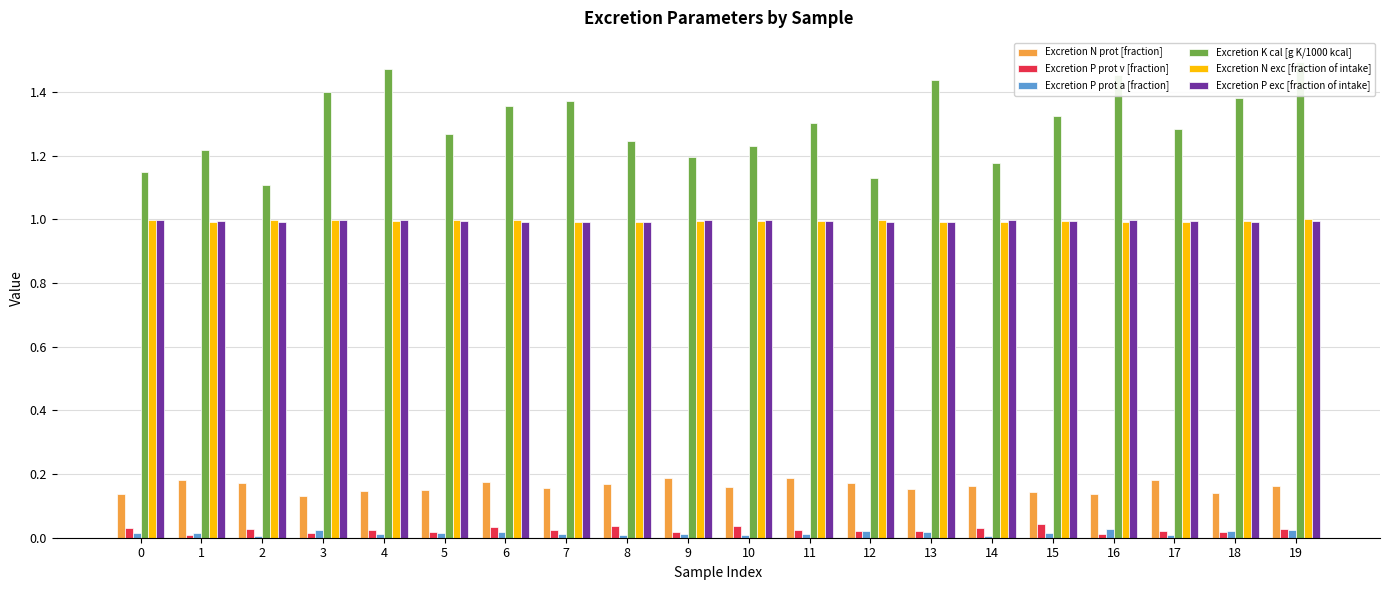

Is it true that Excretion P exc [fraction of intake] equals 0.5 at 6?

False